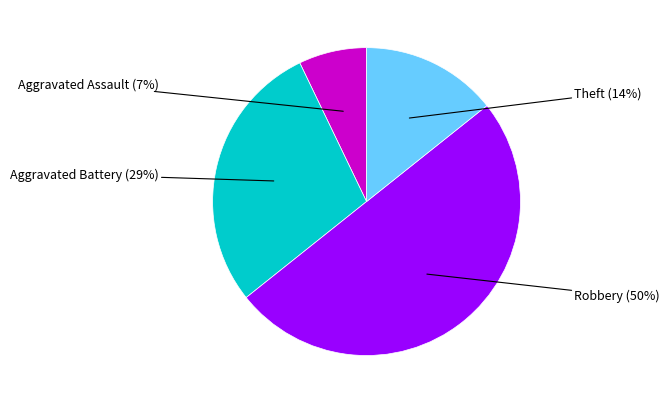

To the nearest percent, what is the average slice percentage?

25%